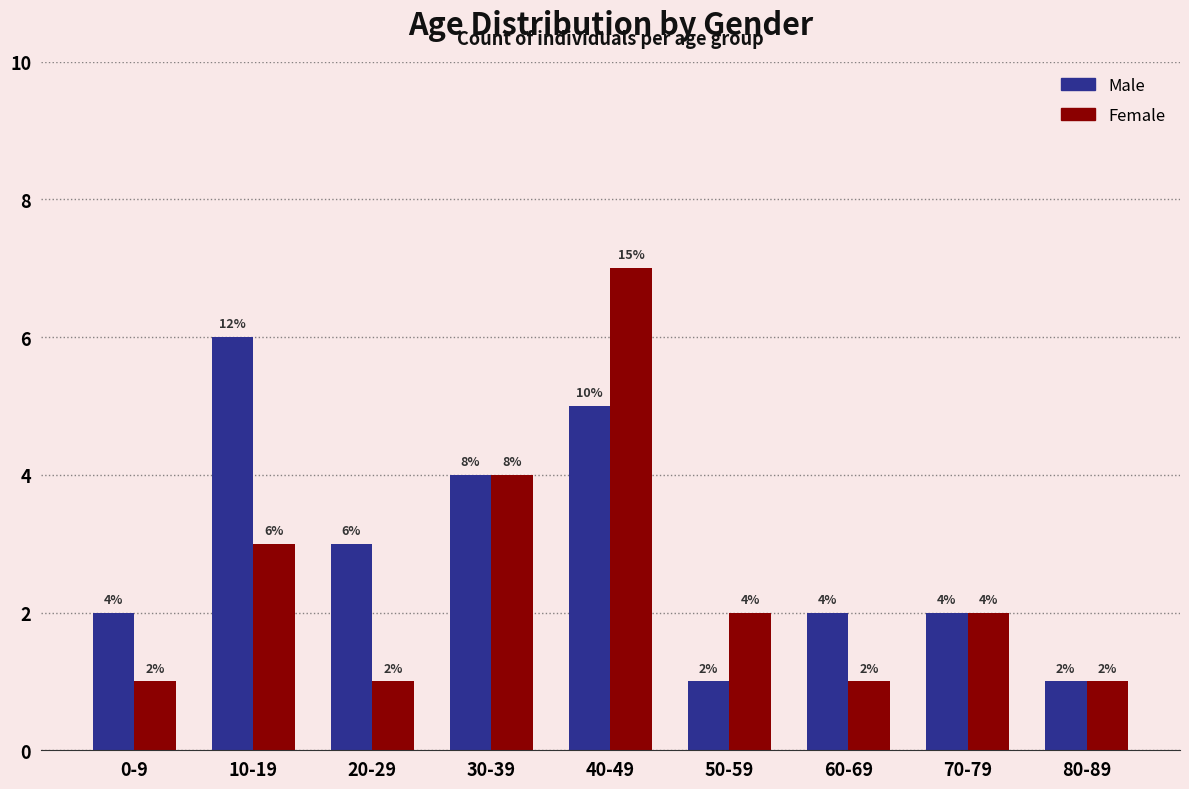

What is the label of the 1st bar from the left?

0-9